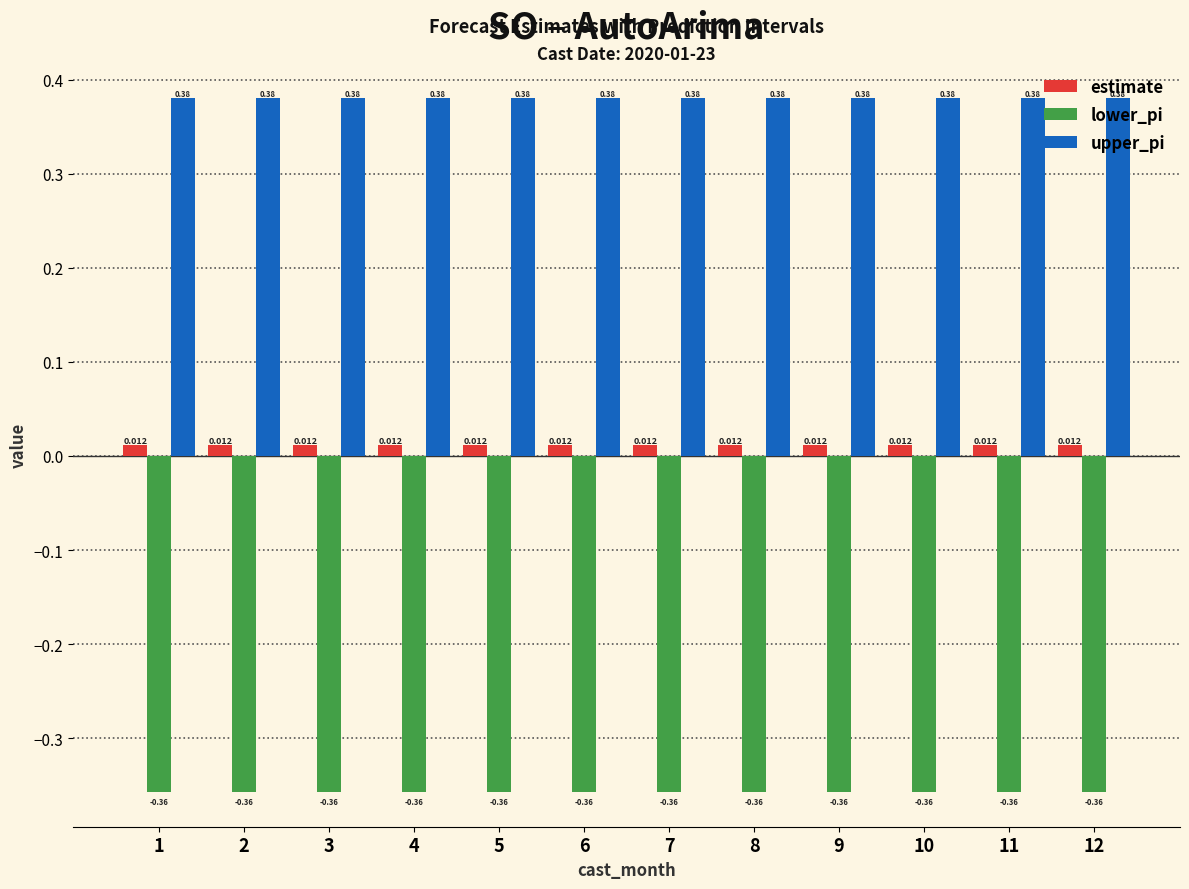

List the series in order of their peak value, lowest first.

lower_pi, estimate, upper_pi